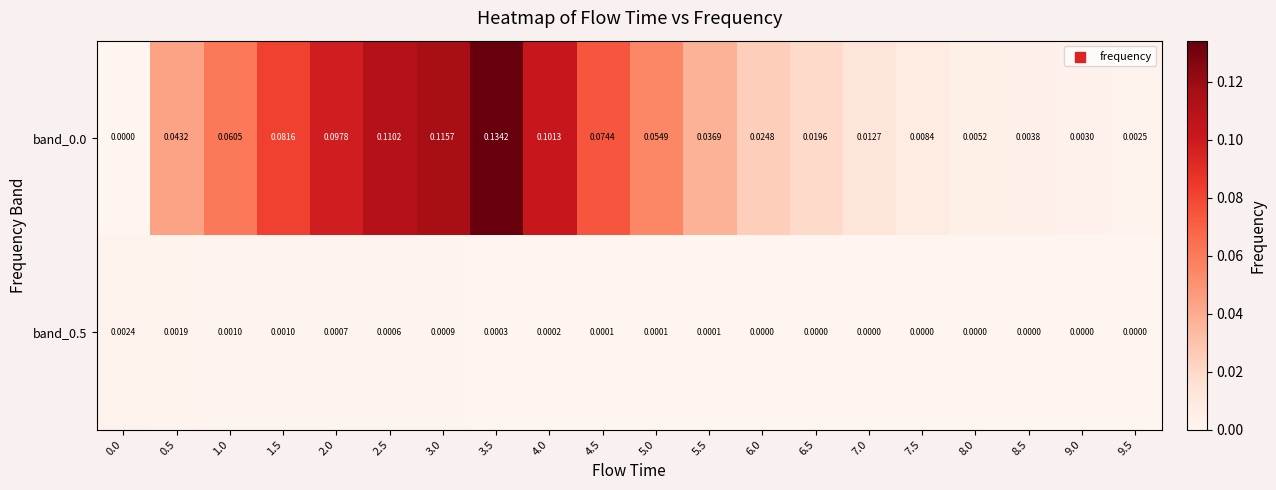

Is the value of band_0.0 at 9.5 greater than the value of band_0.5 at 5.5?

Yes